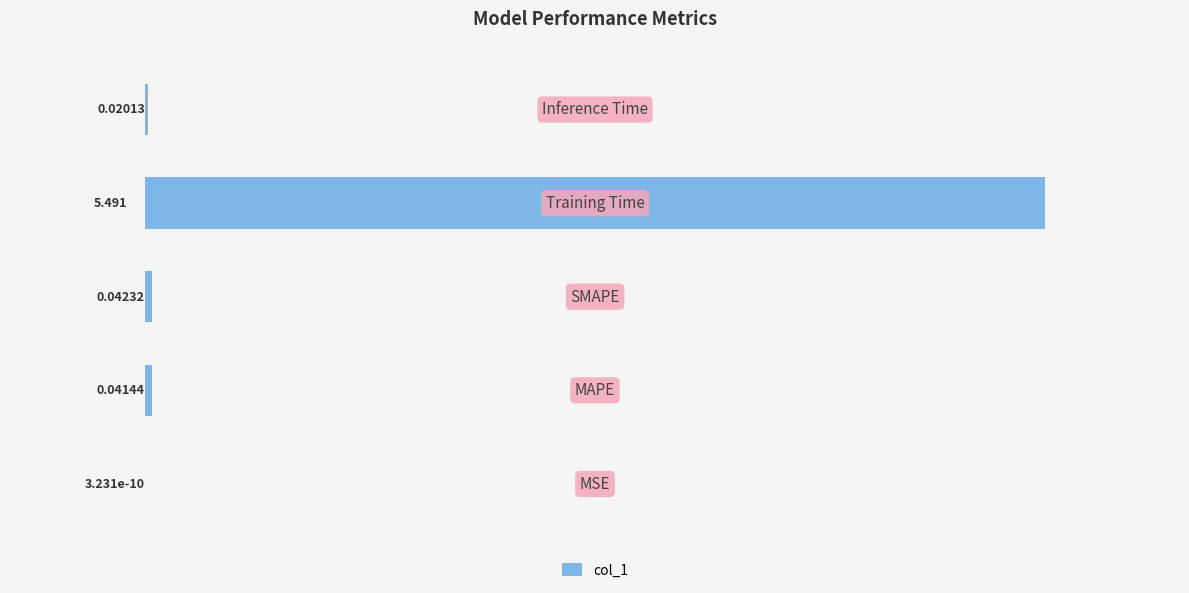

Count the number of data series in this chart.

1